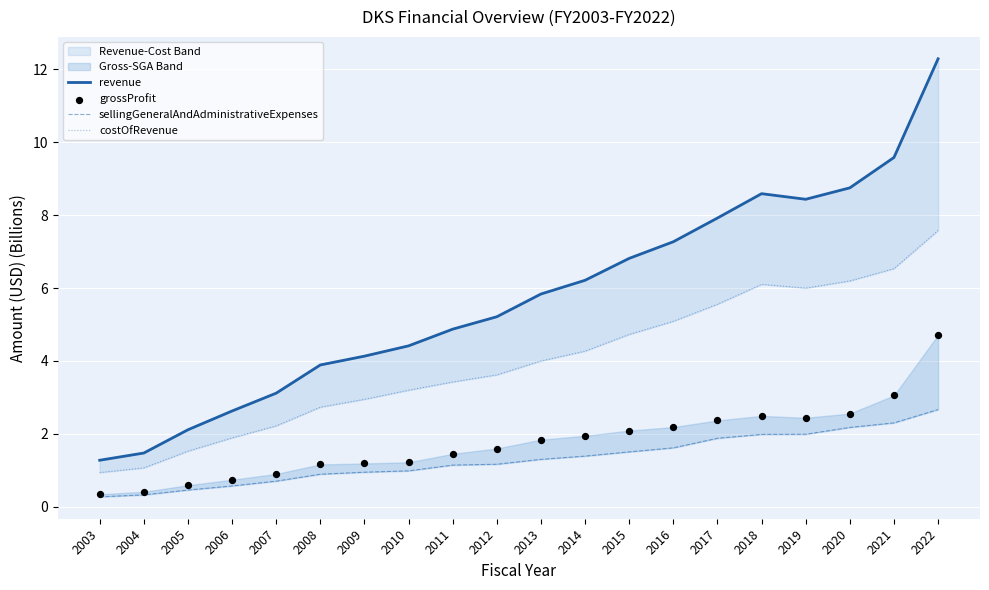

Which series has the largest Y range (max minus min)?

revenue